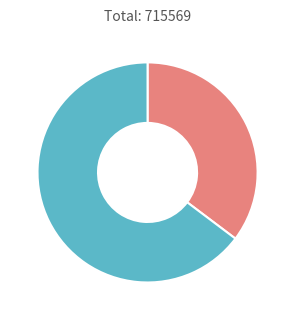

How many slices are in this pie chart?

2